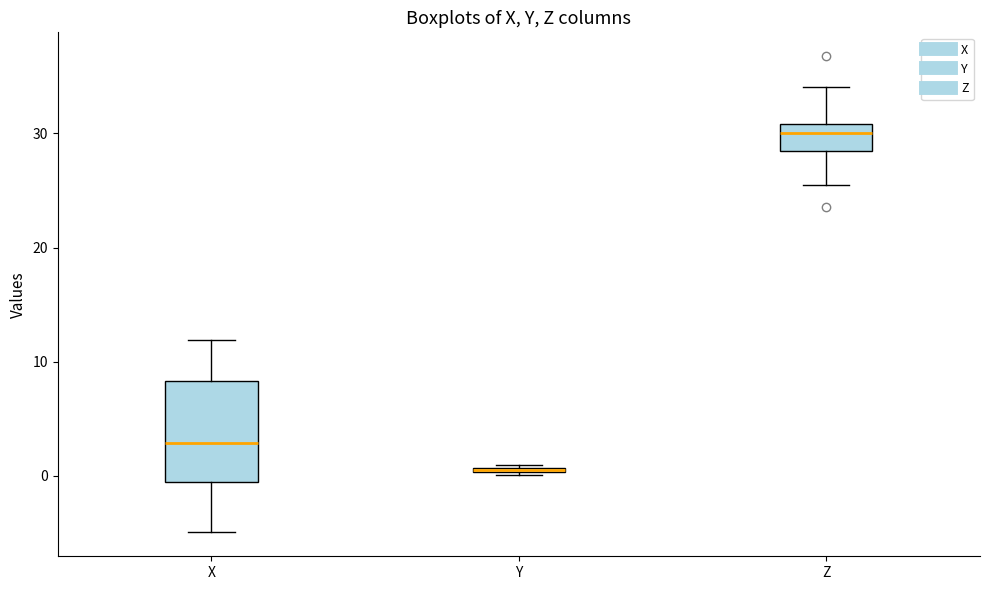

Where does the median line of the box for X sit on the y-axis? The values are not printed on the chart, so give them approximately, as read against the axis.

3